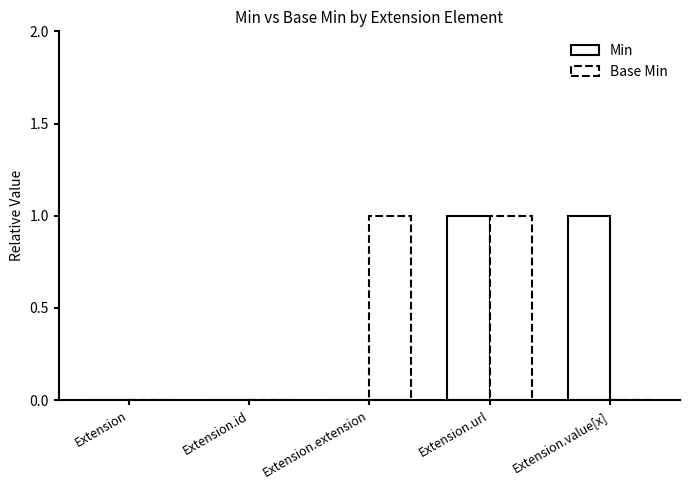

How many distinct data groups are displayed?

2